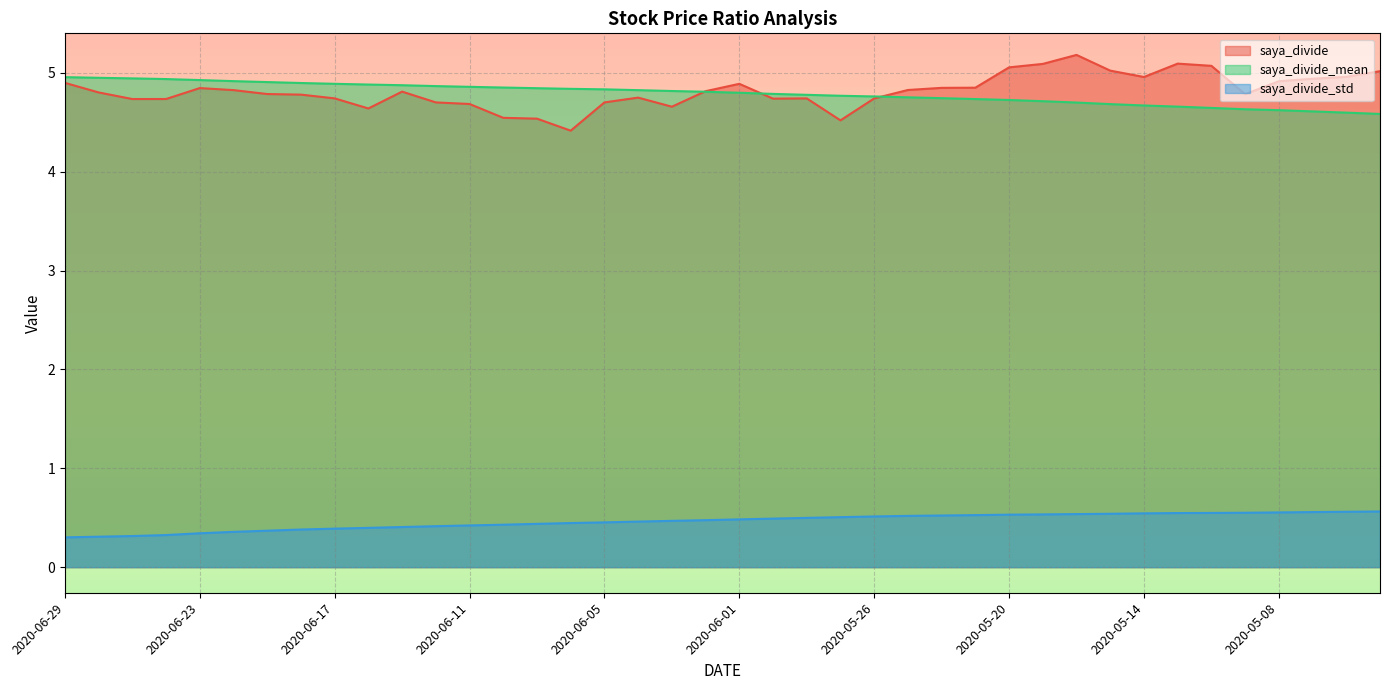

What is the spread (max minus min) of values at 2020-06-01?

4.4